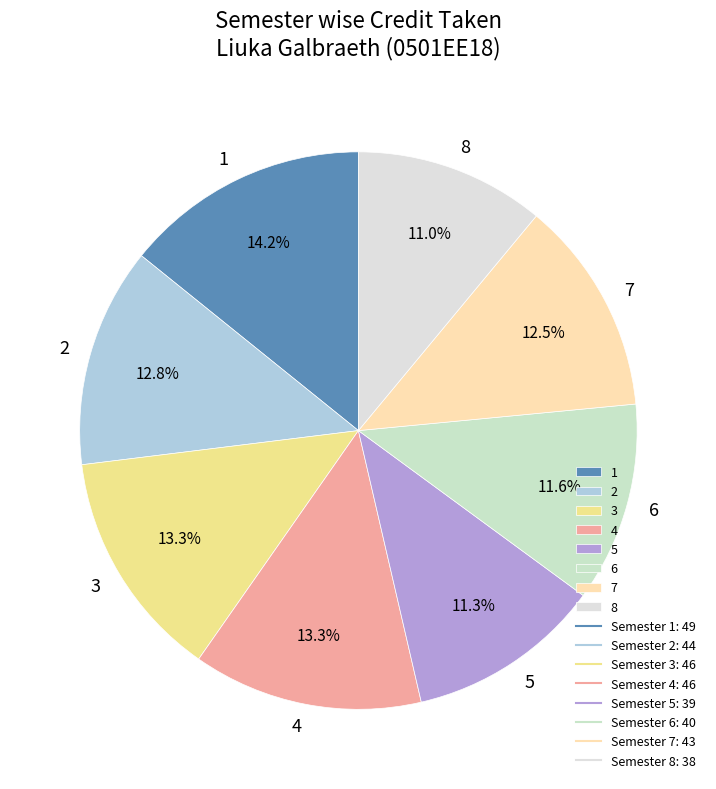

How many segments does this pie chart have?

8